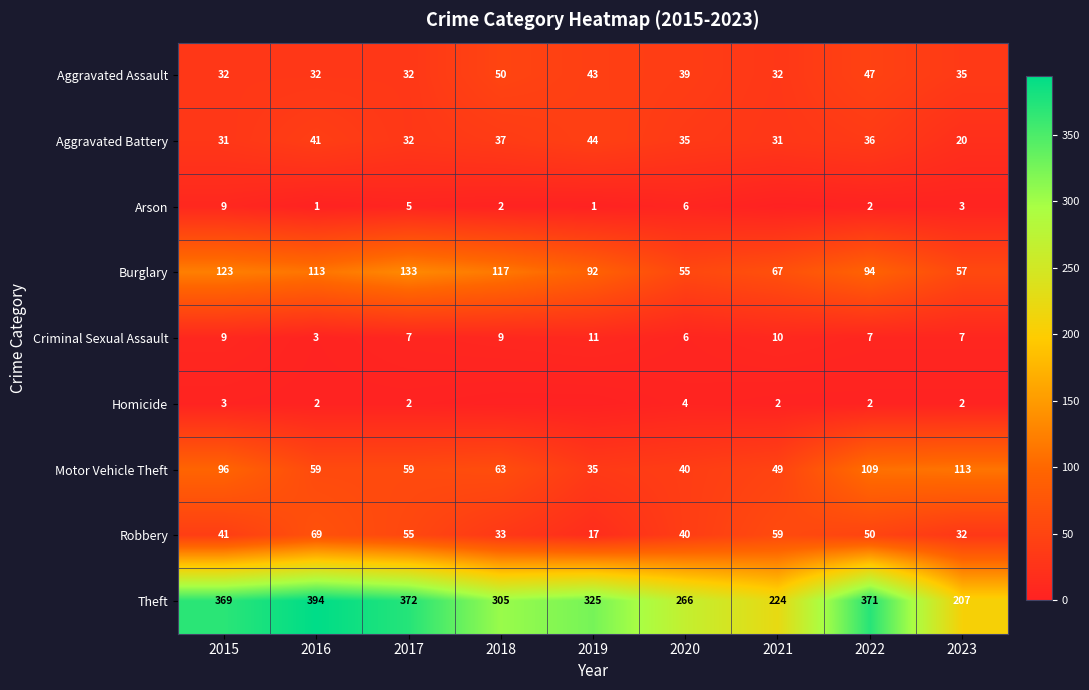

What is the minimum value for Theft?

207